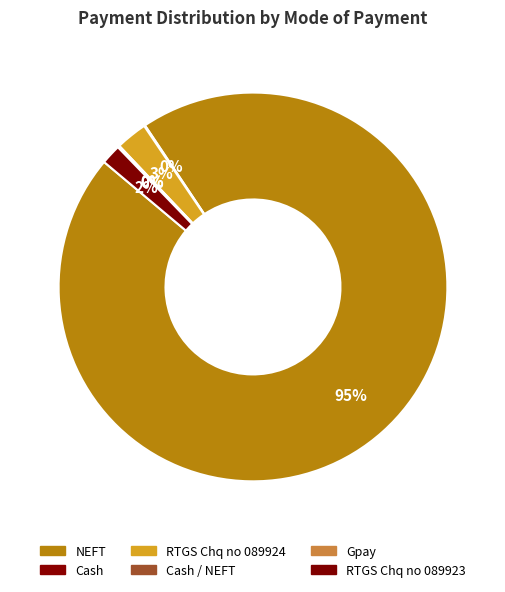

What is the largest slice in the pie chart?

NEFT